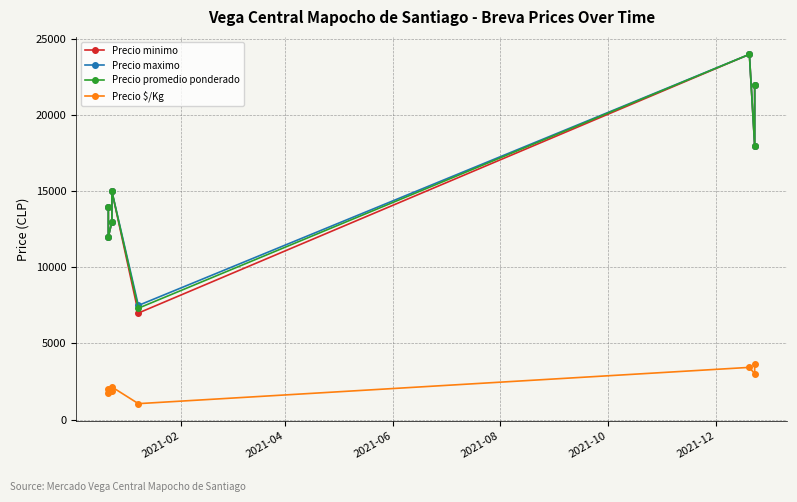

What is the minimum value for Precio $/Kg?

1045